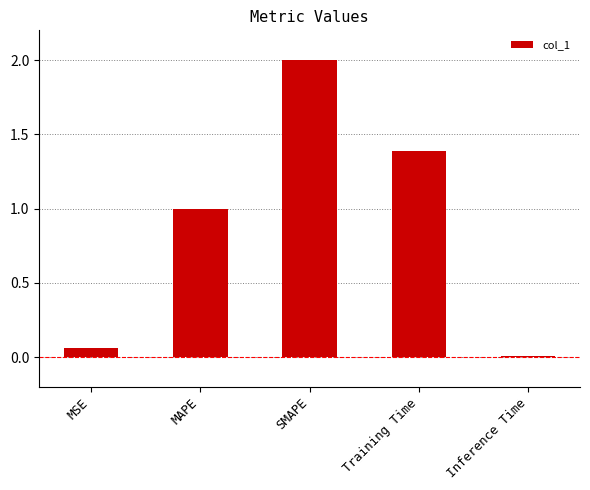

Count the number of data series in this chart.

1